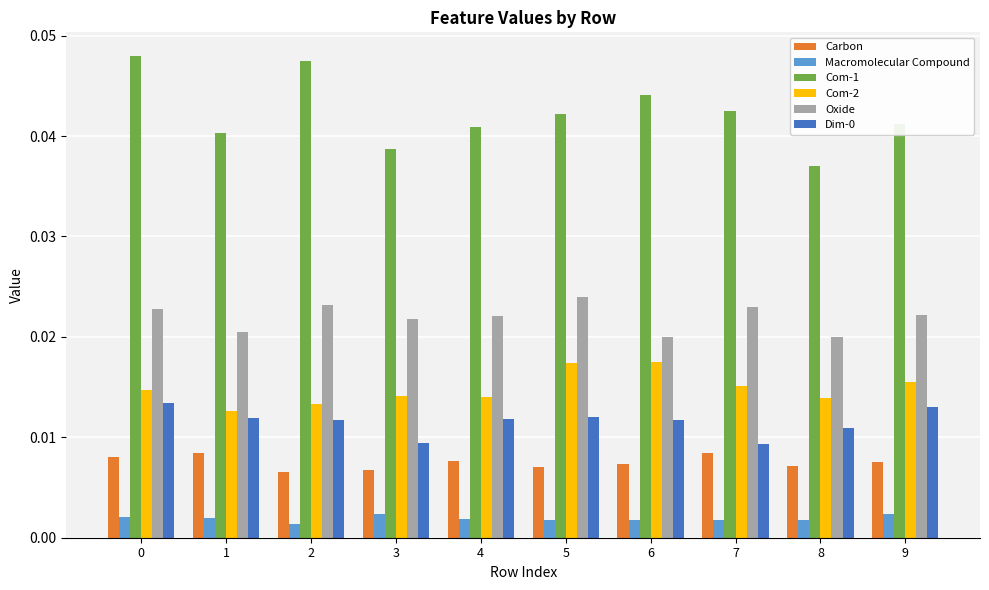

Between 0 and 1, which series saw the biggest shift?

Com-1